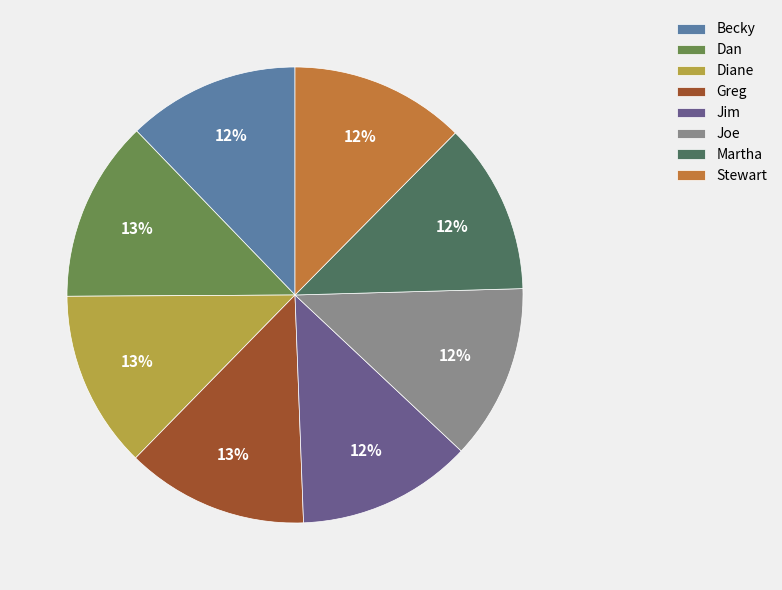

To the nearest percent, what is the combined percentage of Martha and Dan?

25%